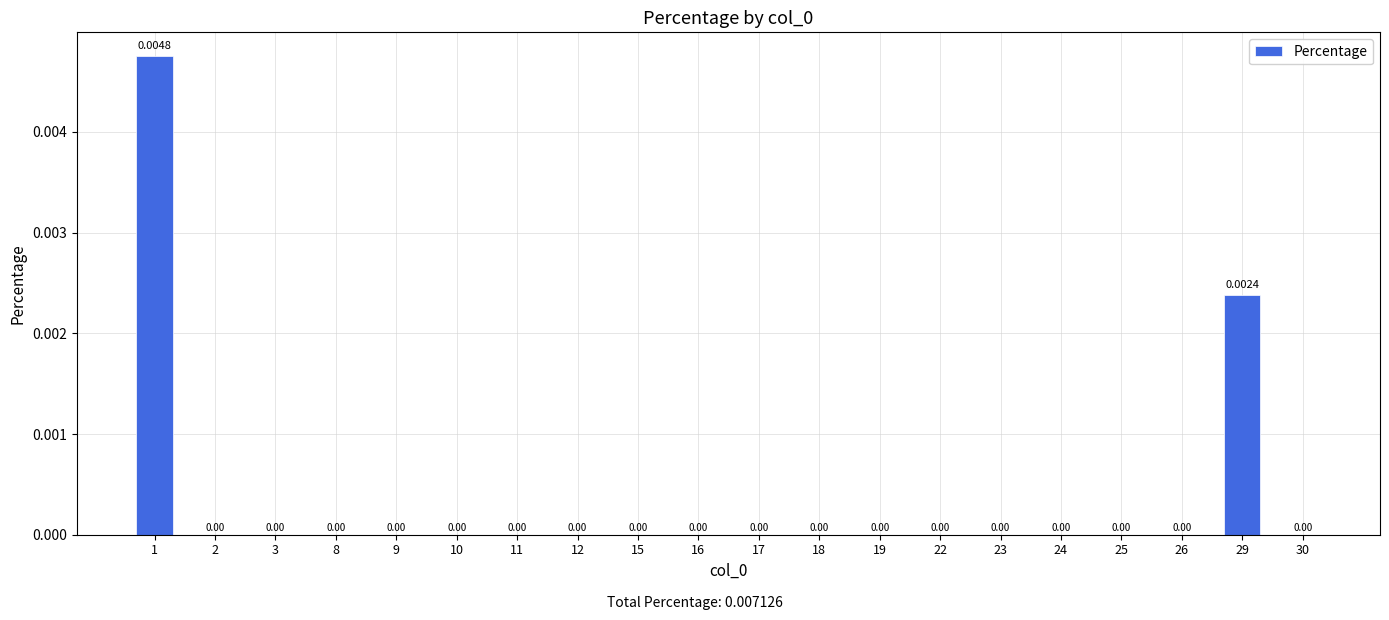

Rank the categories by value from highest to lowest.

1, 29, 2, 3, 8, 9, 10, 11, 12, 15, 16, 17, 18, 19, 22, 23, 24, 25, 26, 30